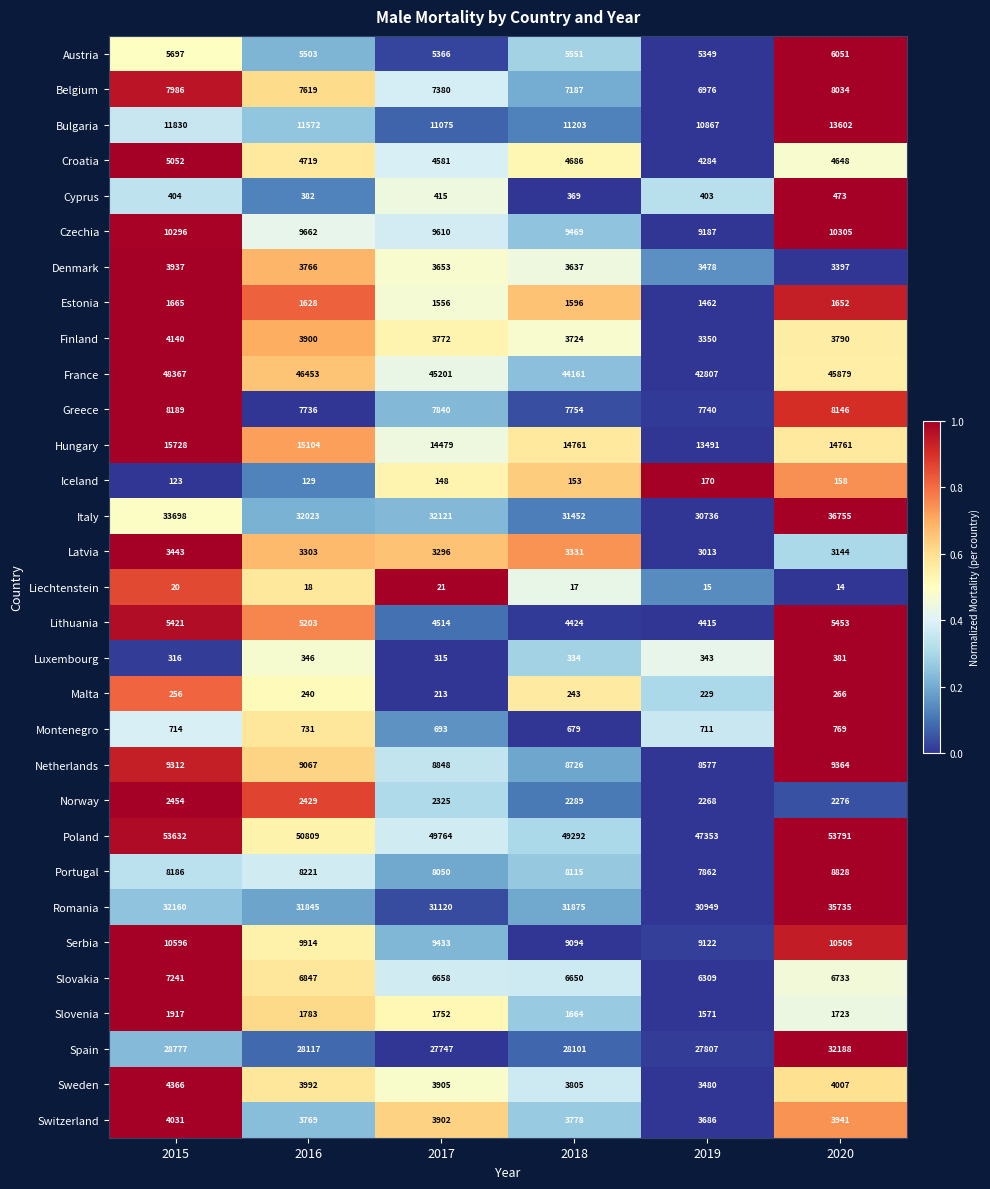

At which category does the chart reach its peak across all series?

2020